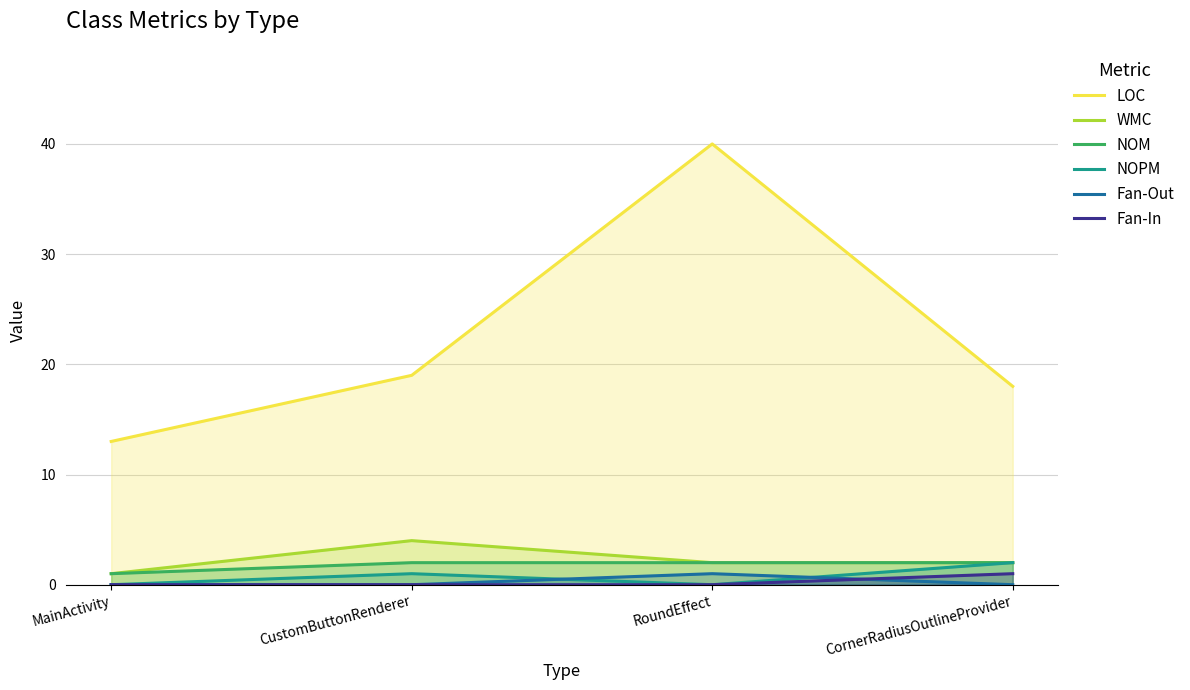

What is the label of the 1st point from the right?

CornerRadiusOutlineProvider